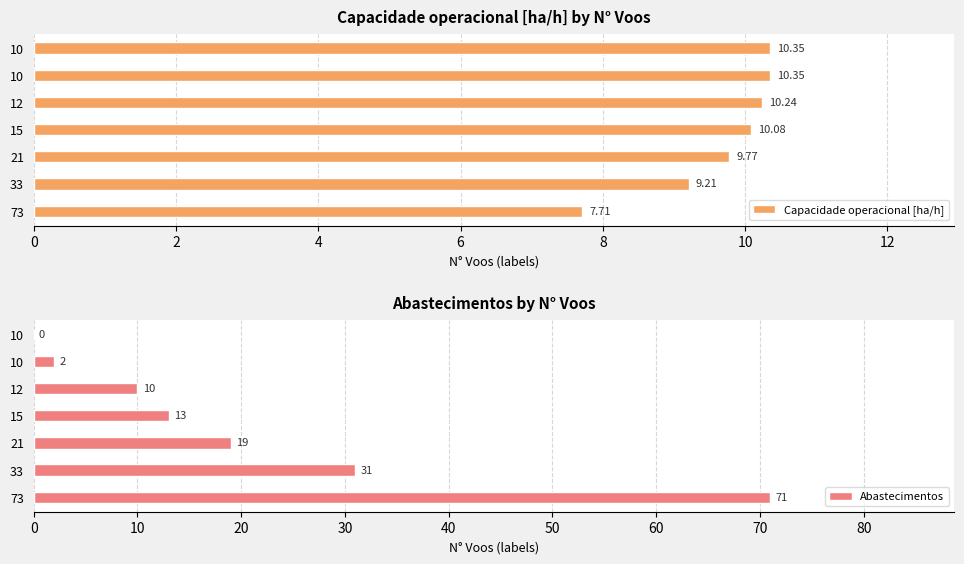

Rank the series by their maximum value, from highest to lowest.

Abastecimentos, Capacidade operacional [ha/h]